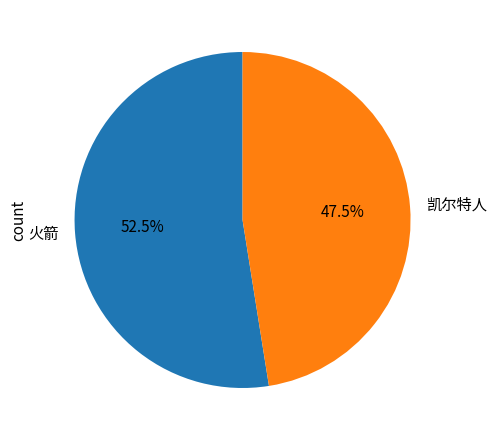

Between 凯尔特人 and 火箭, which is larger?

火箭